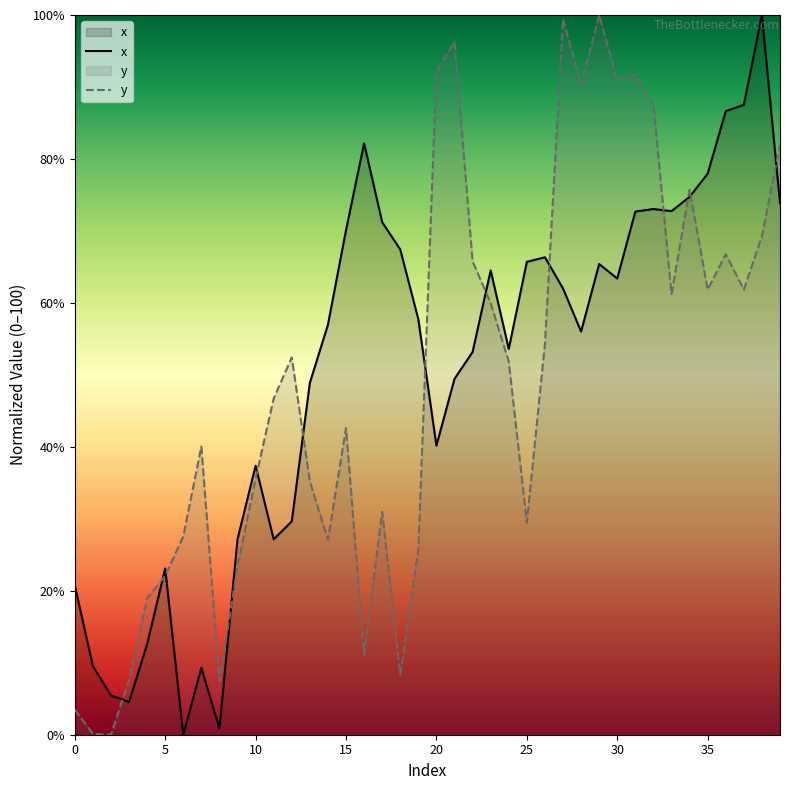

In x, how many points are higher than both neighbors (excluding endpoints)?

9